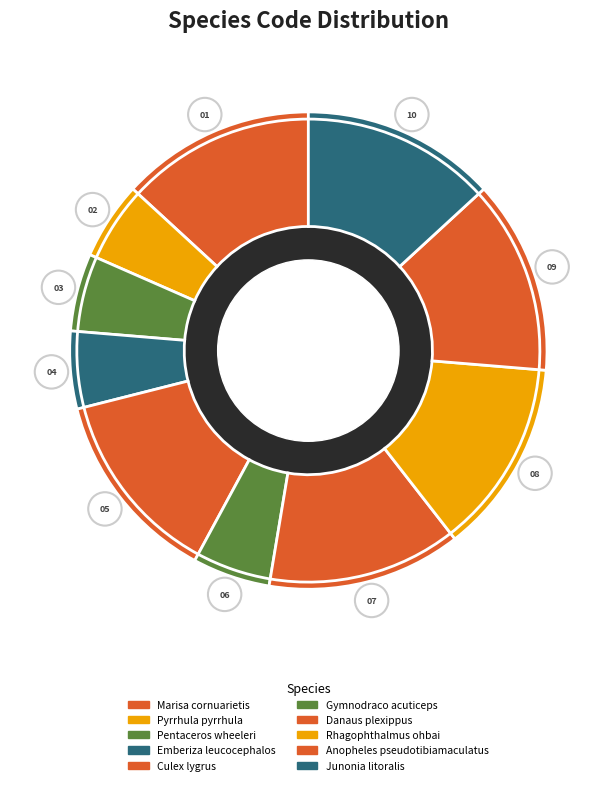

Is there any slice that represents more than half of the pie?

No